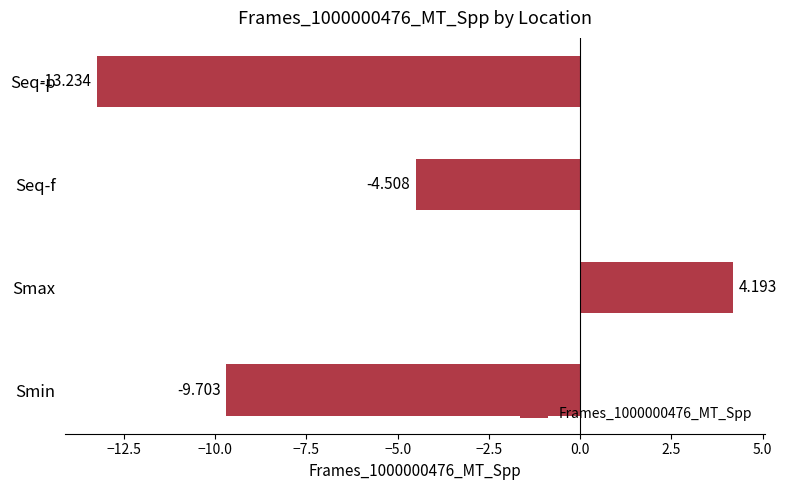

How many values are below zero?

3